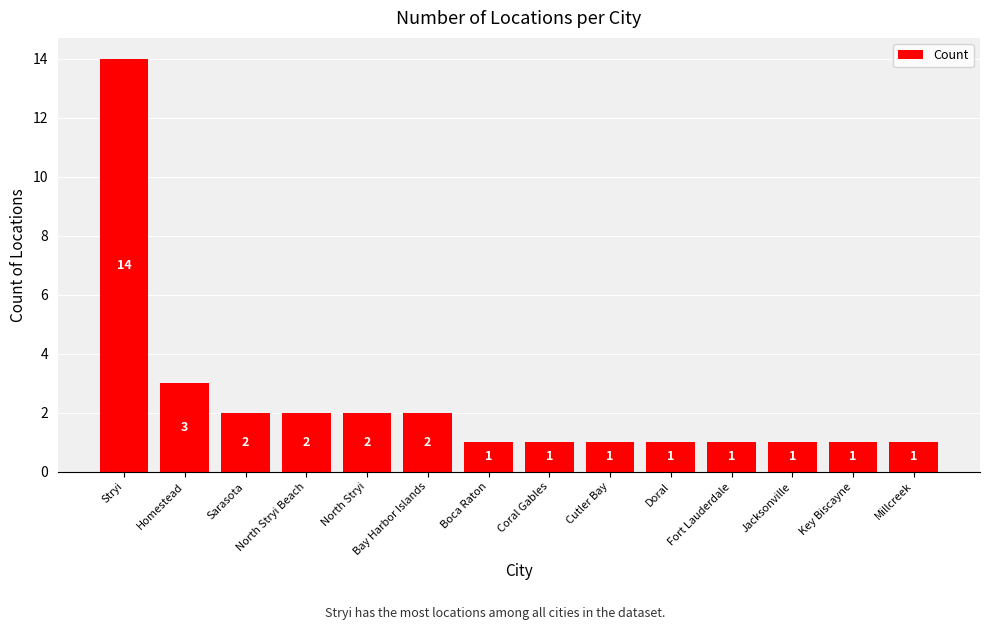

Where is the data nearest to the value 7?

Homestead